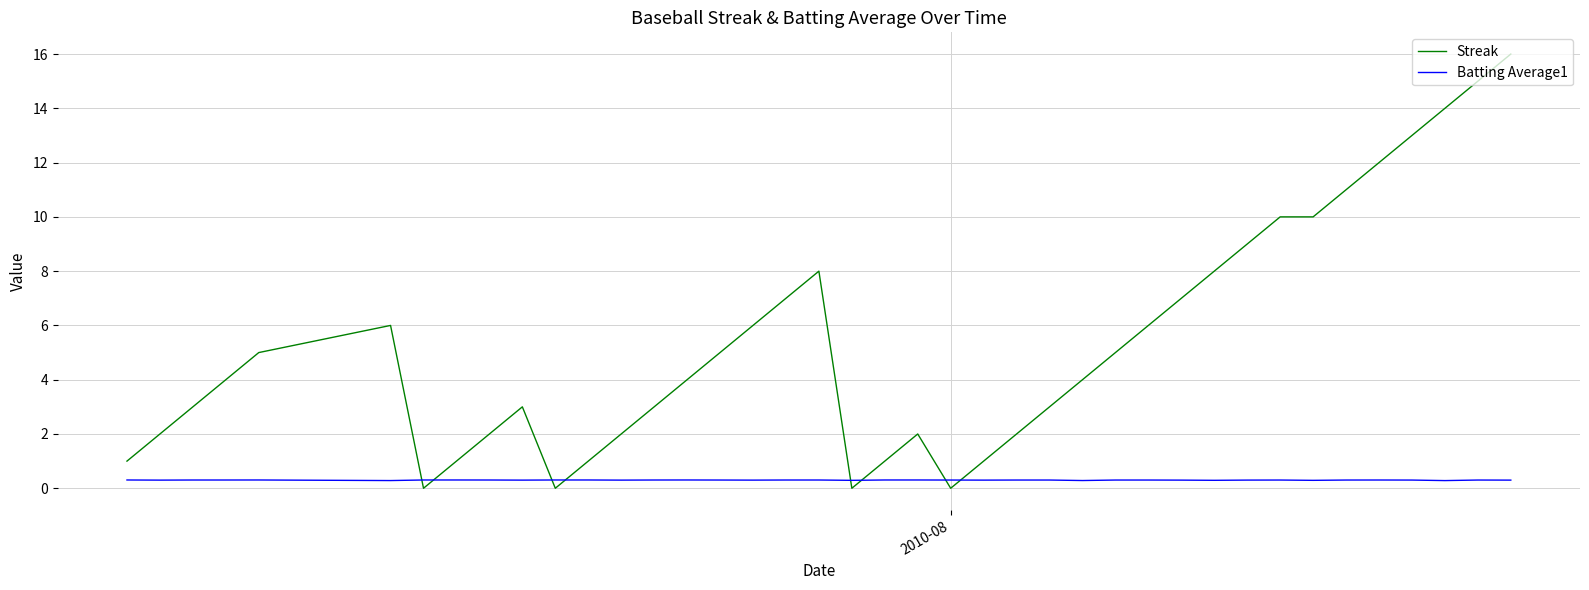

What is the sum of all Batting Average1 values?

12.0